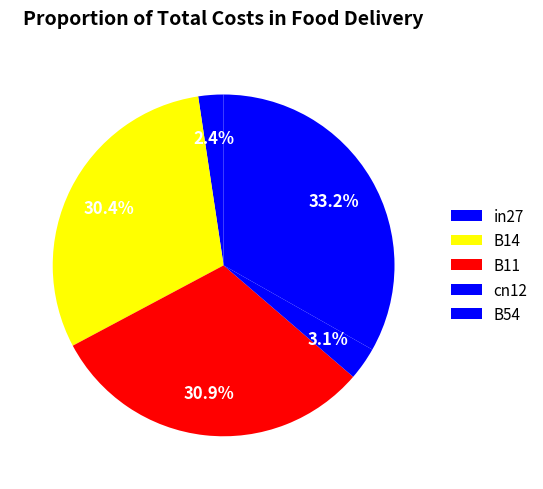

To the nearest percent, what portion does cn12 represent?

3%